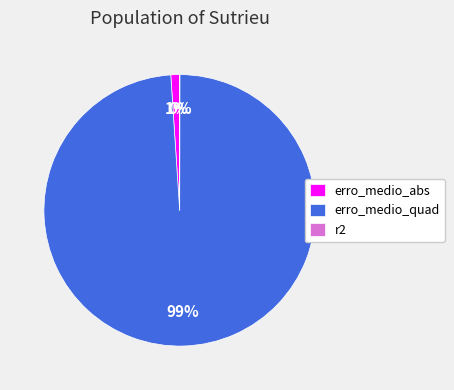

What is the largest slice in the pie chart?

erro_medio_quad